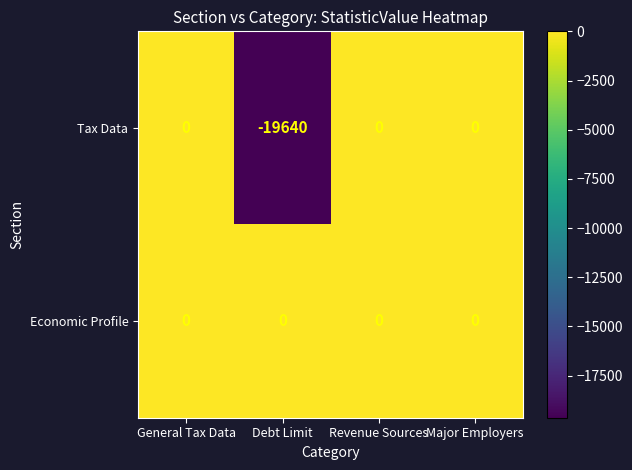

How many distinct data groups are displayed?

2